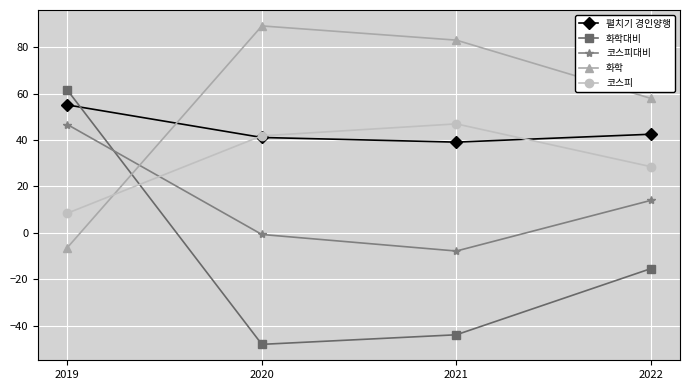

Is the value of 펼치기 경인양행 at 2021 greater than the value of 화학대비 at 2021?

Yes